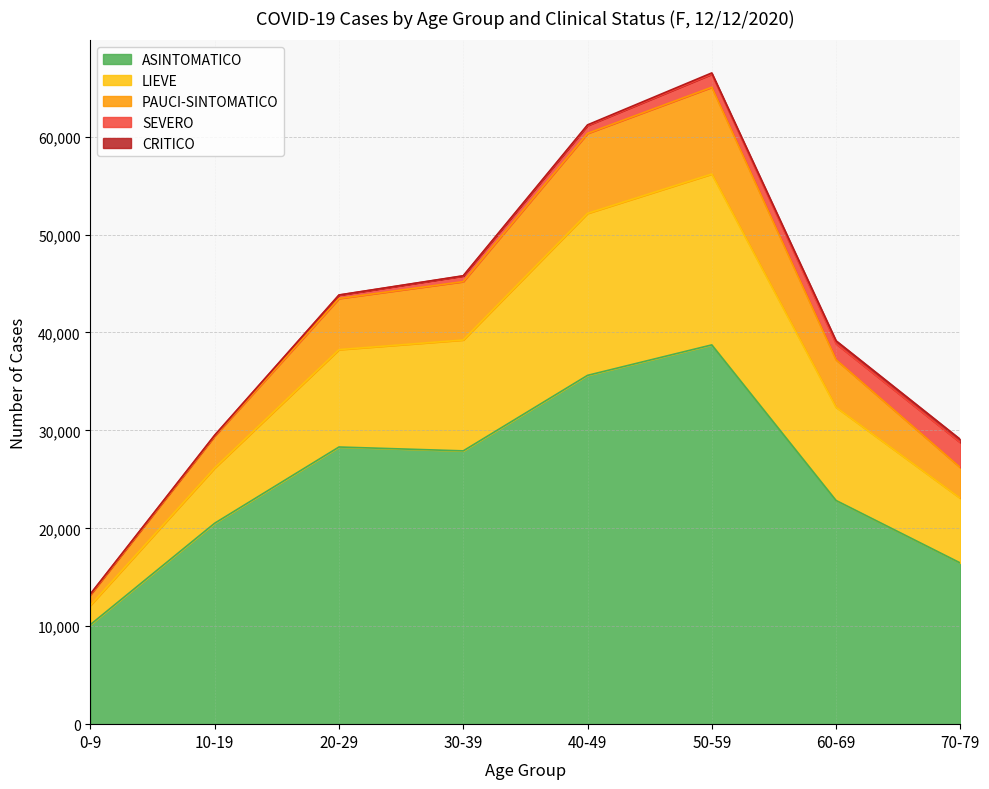

What is the maximum value for ASINTOMATICO?

38728